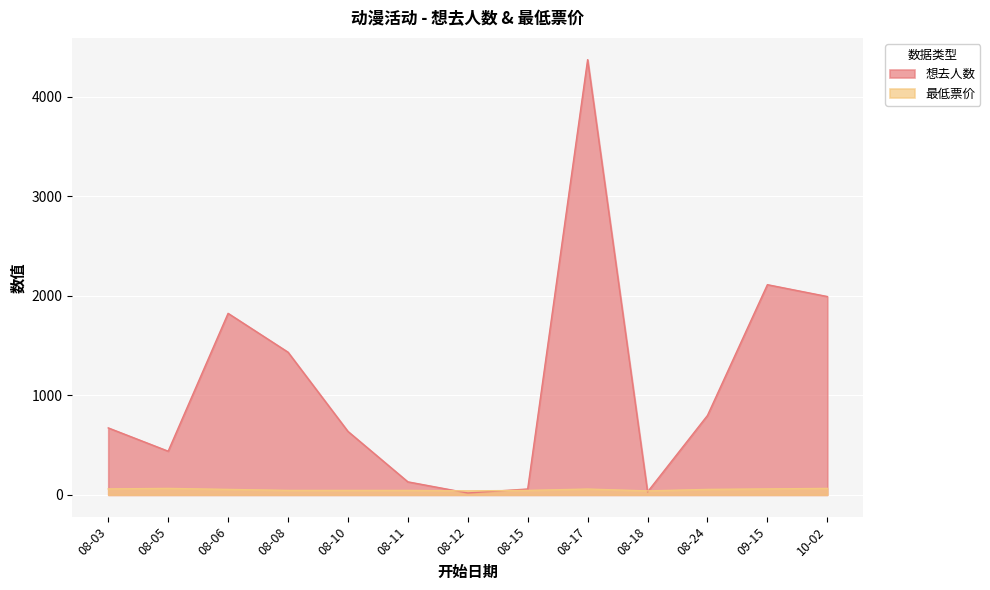

Reading left to right, what are all the values shown in this chart?

想去人数: 08-03=673.0	08-05=439.0	08-06=1824.0	08-08=1434.0	08-10=638.0	08-11=131.0	08-12=19.0	08-15=59.0	08-17=4373.0	08-18=30.0	08-24=798.0	09-15=2112.0	10-02=1993.0
最低票价: 08-03=60.0	08-05=65.0	08-06=55.0	08-08=45.0	08-10=45.0	08-11=45.0	08-12=40.0	08-15=45.0	08-17=58.5	08-18=40.0	08-24=55.0	09-15=60.0	10-02=65.0